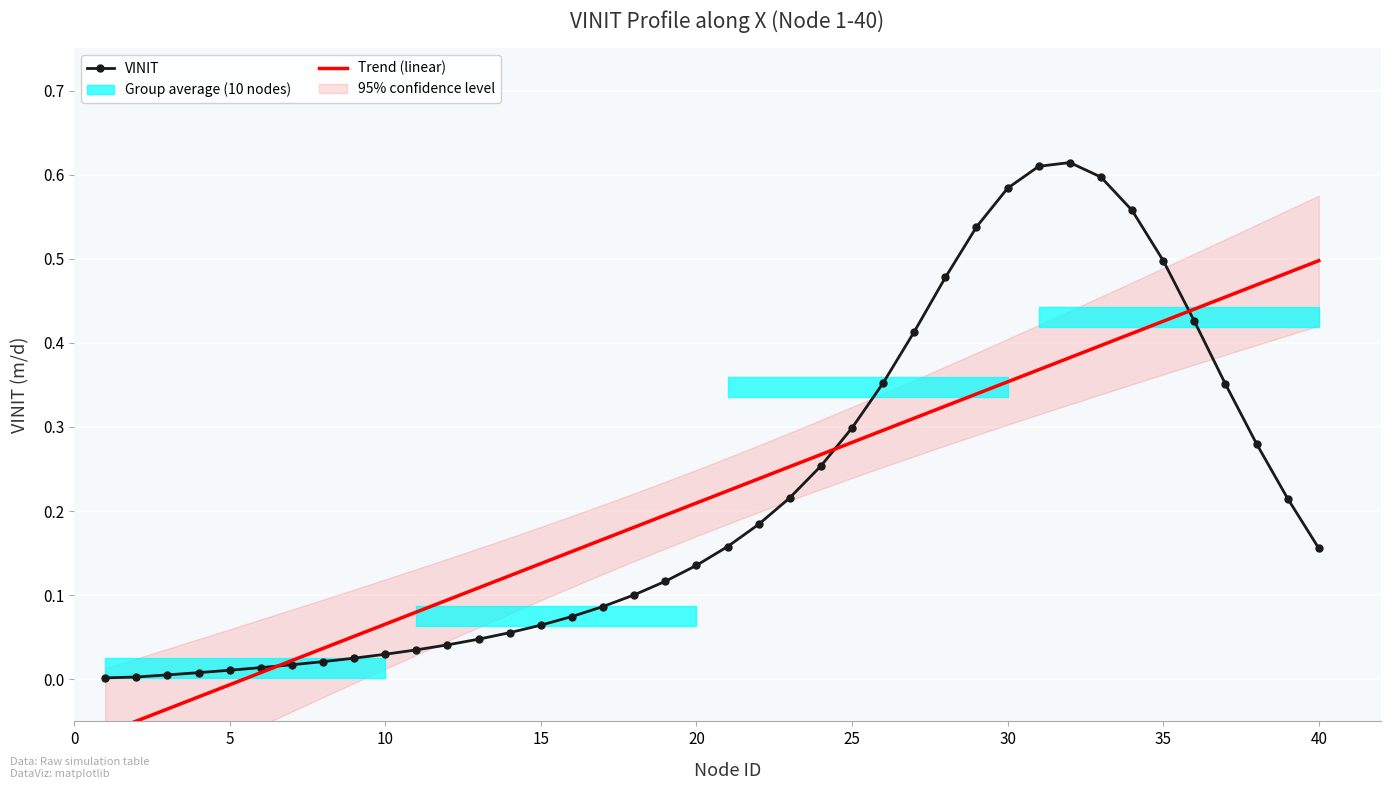

Is it true that VINIT equals 0.1 at 15?

True